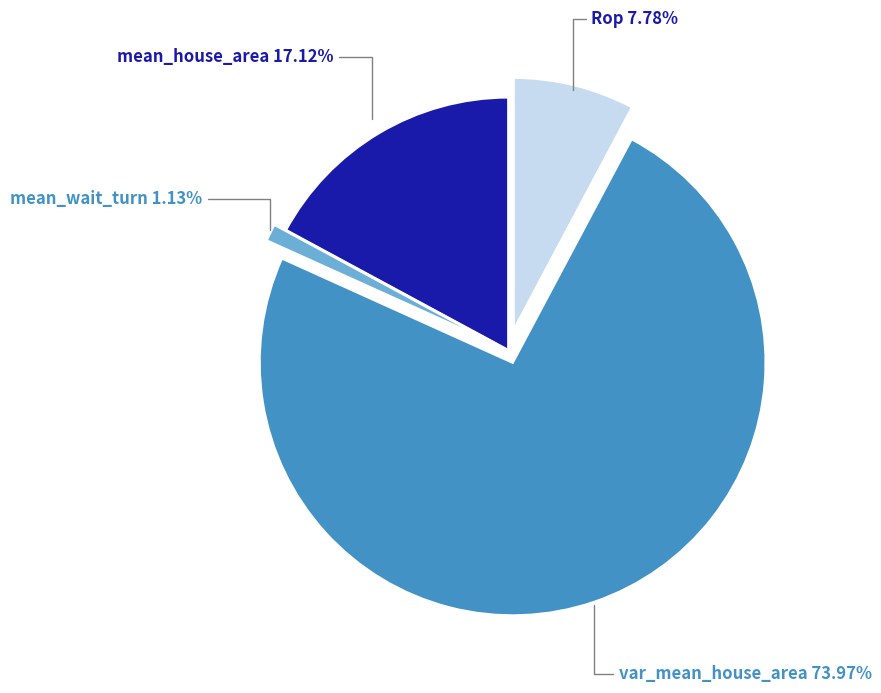

Which category accounts for the majority?

var_mean_house_area